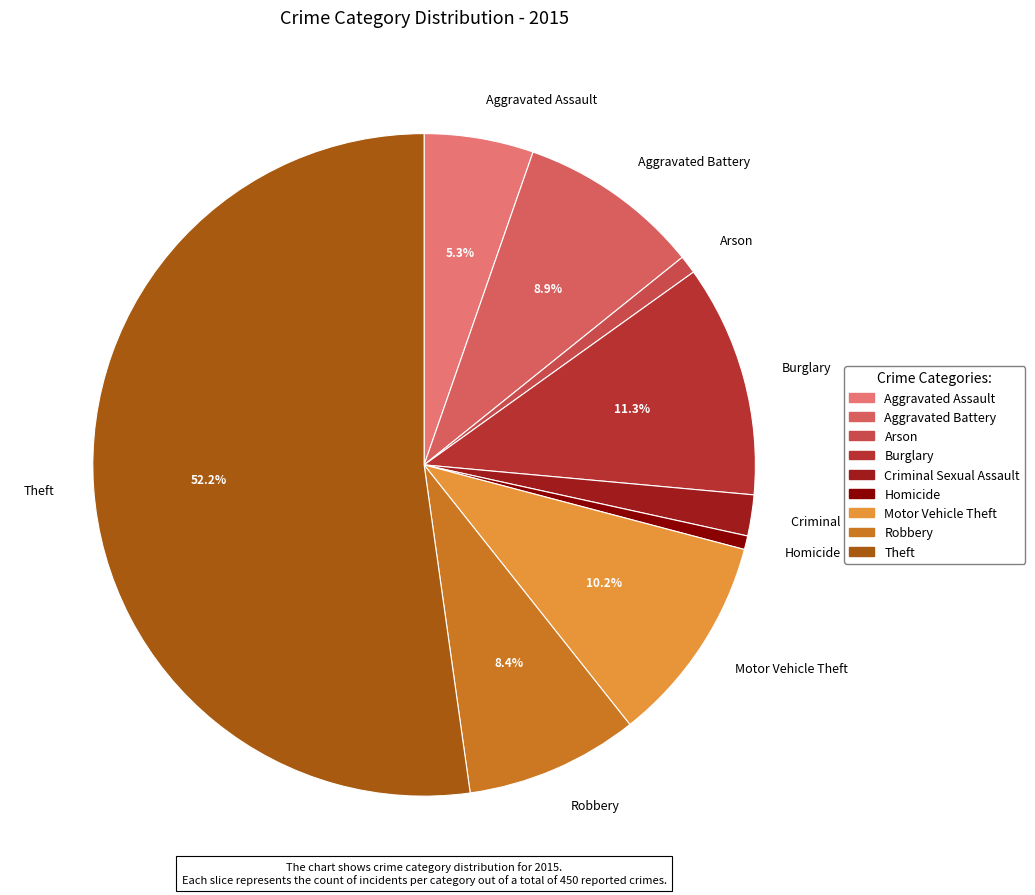

What is the largest slice in the pie chart?

Theft